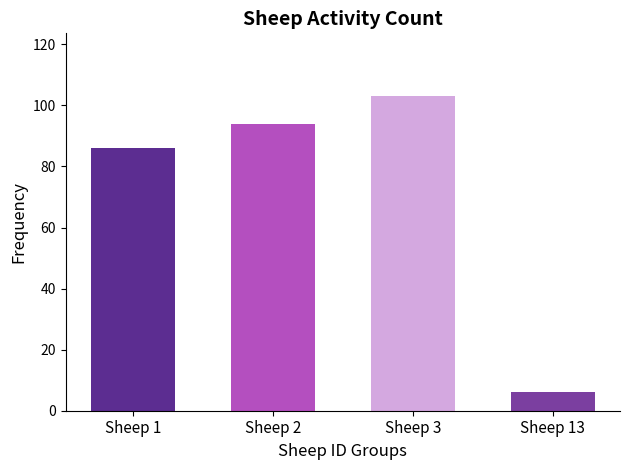

Reading left to right, list all the values displayed in this chart.

86	94	103	6